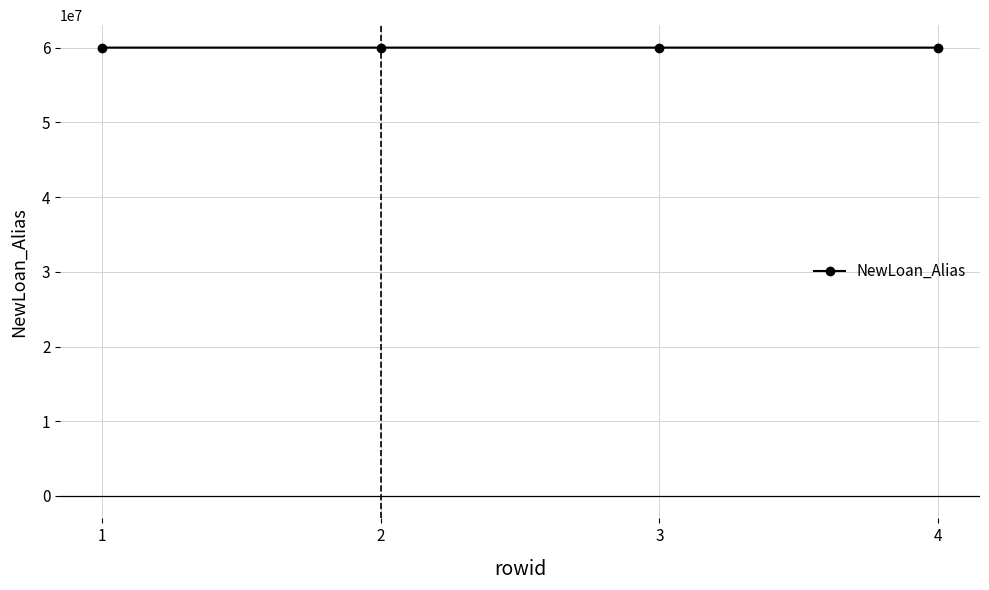

Reading left to right, what are all the values shown in this chart?

60002220	60002309	60002400	60002494